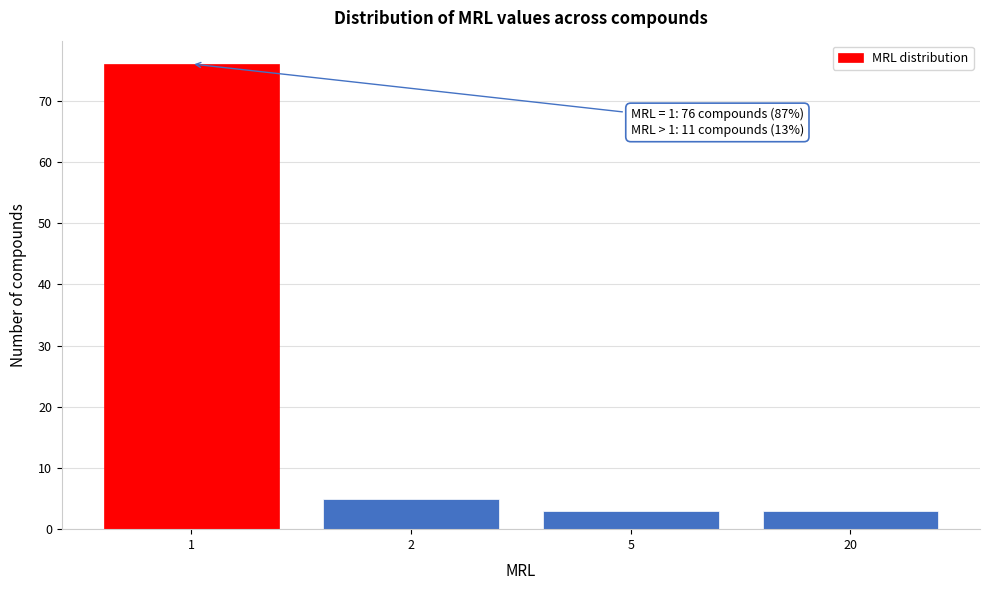

Reading right to left, what are all the values shown in this chart?

20=3	5=3	2=5	1=76